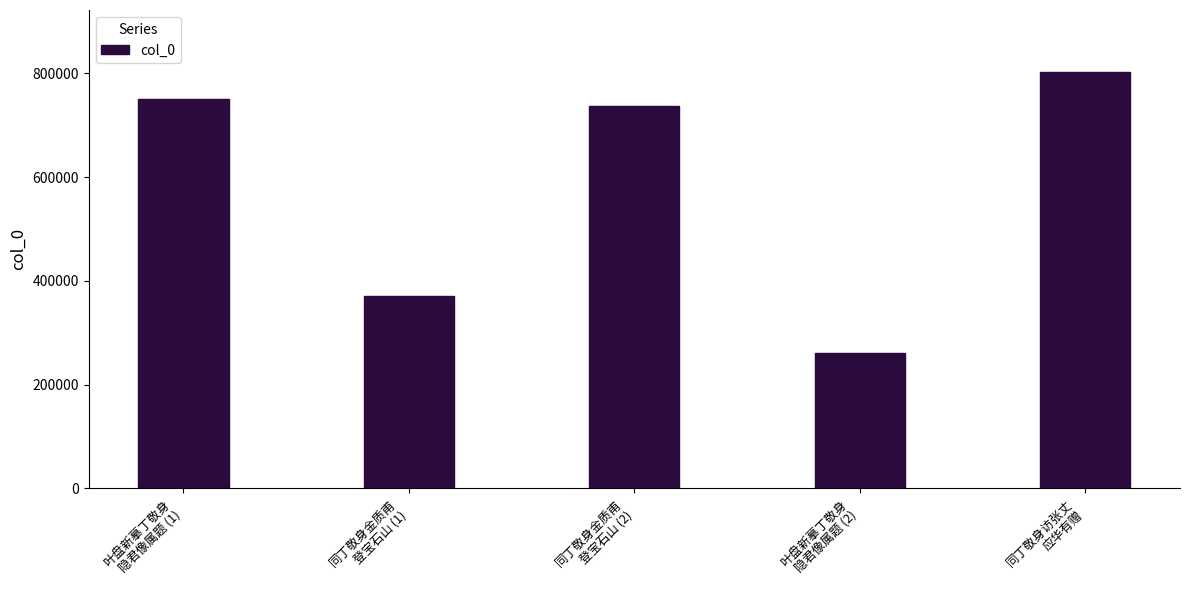

Reading right to left, extract all data points from this chart.

801909	261661	737853	370950	751332